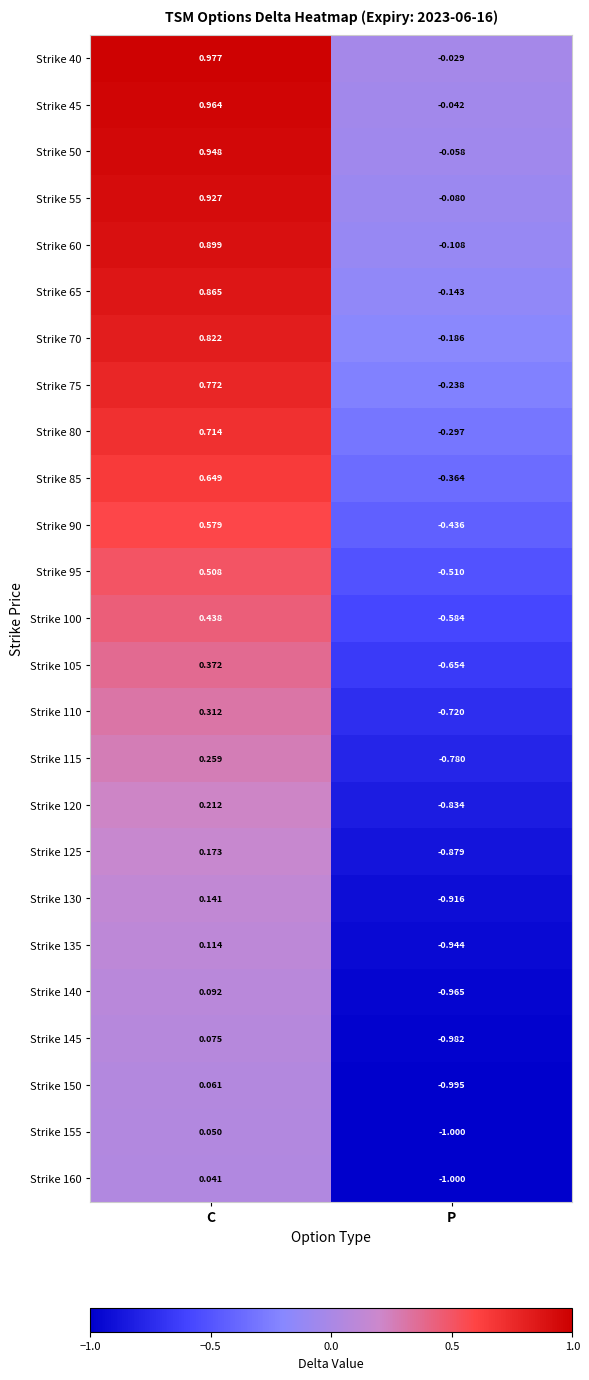

List the labels in order of Strike 40 value, largest first.

C, P